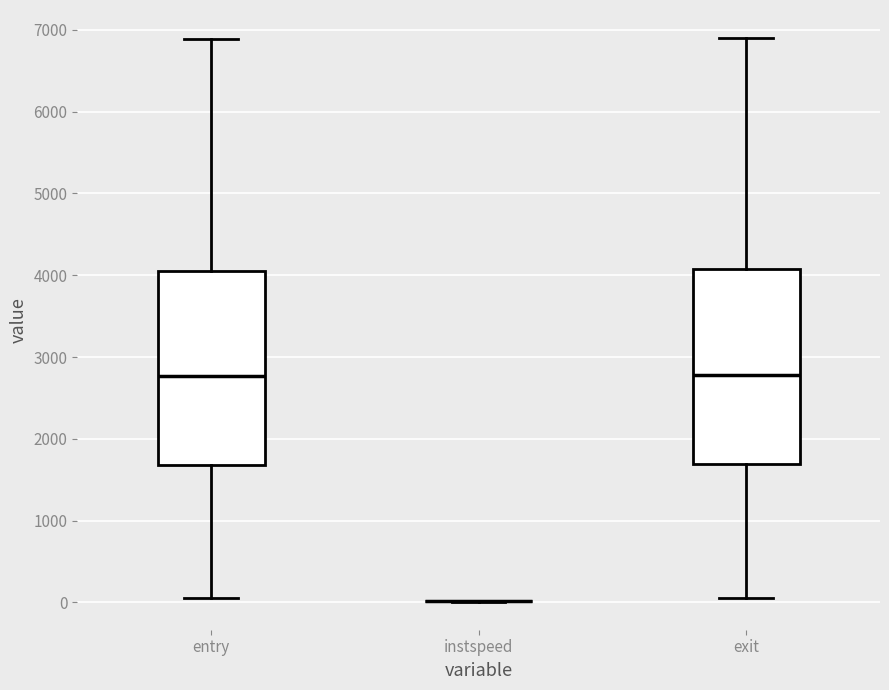

Where does the median line of the box for exit sit on the y-axis? The values are not printed on the chart, so give them approximately, as read against the axis.

2800